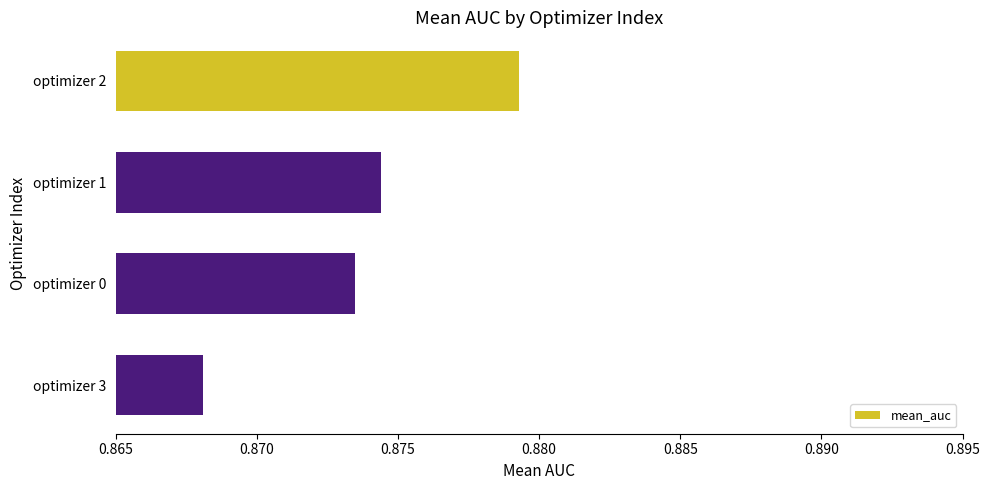

List the labels in order of value, largest first.

optimizer 2, optimizer 1, optimizer 0, optimizer 3